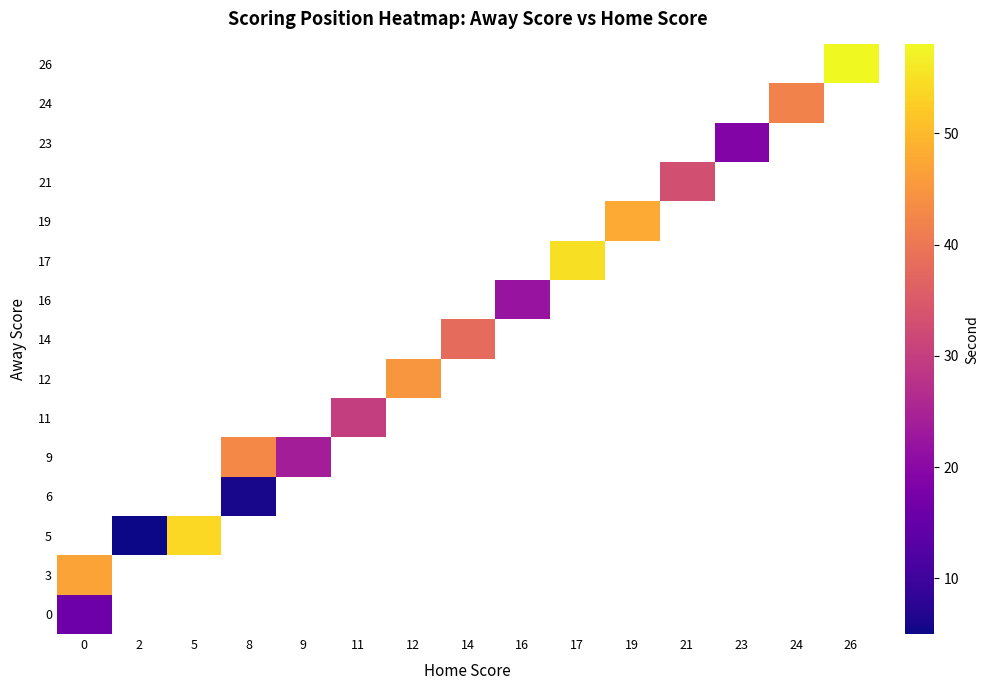

Rank the series at 16 from highest to lowest value.

16, 0, 3, 5, 6, 9, 11, 12, 14, 17, 19, 21, 23, 24, 26